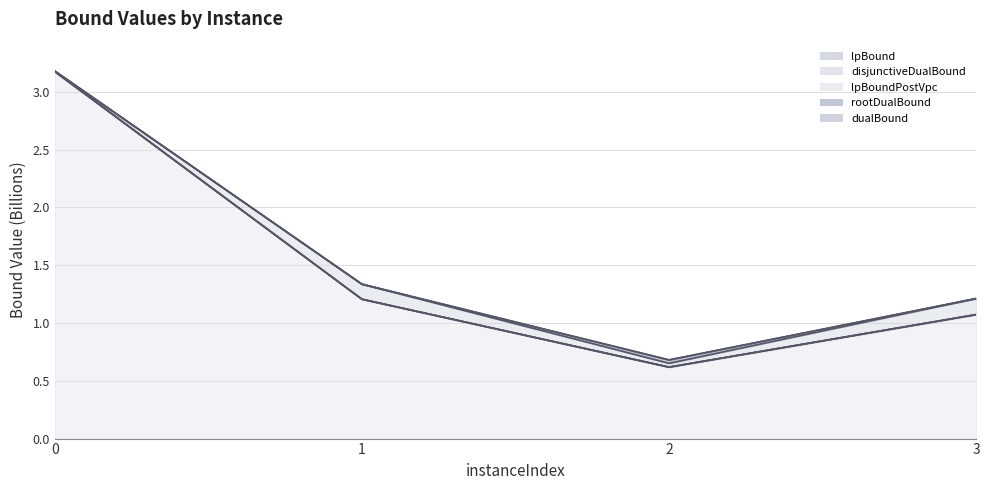

What is the difference between the second highest and second lowest values in the lpBoundPostVpc series?

0.1